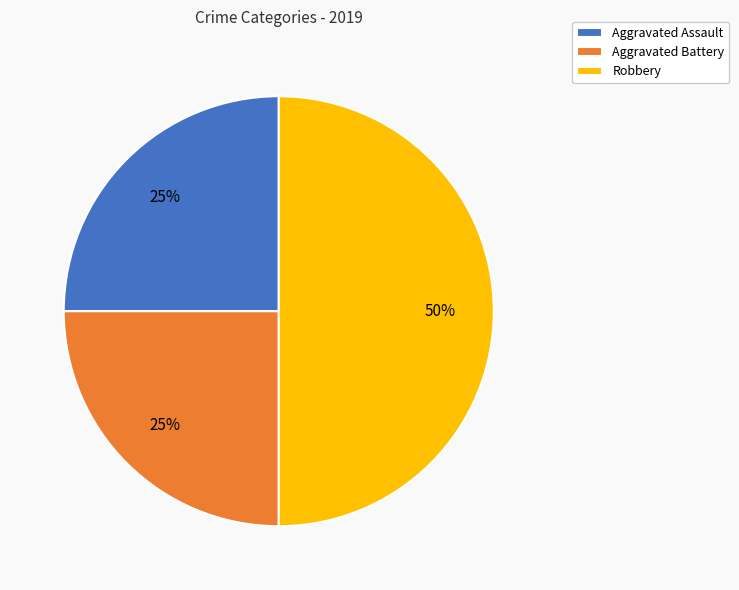

Do Aggravated Assault and Robbery together represent more than half of the pie?

Yes